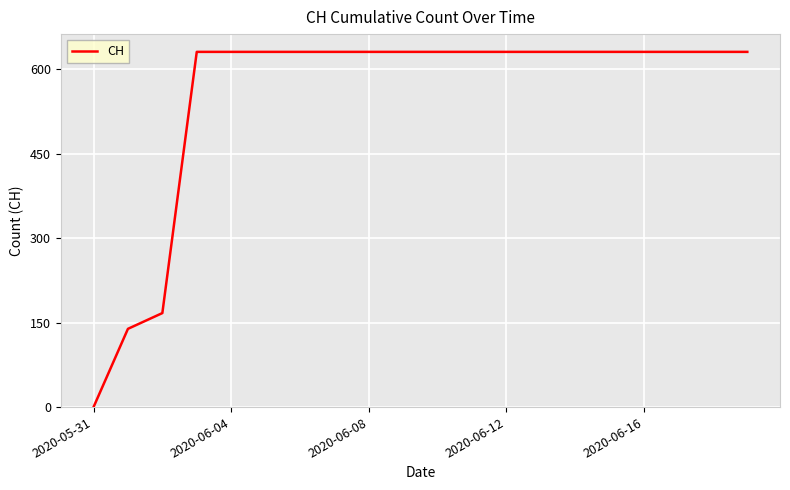

What is the average value?

552